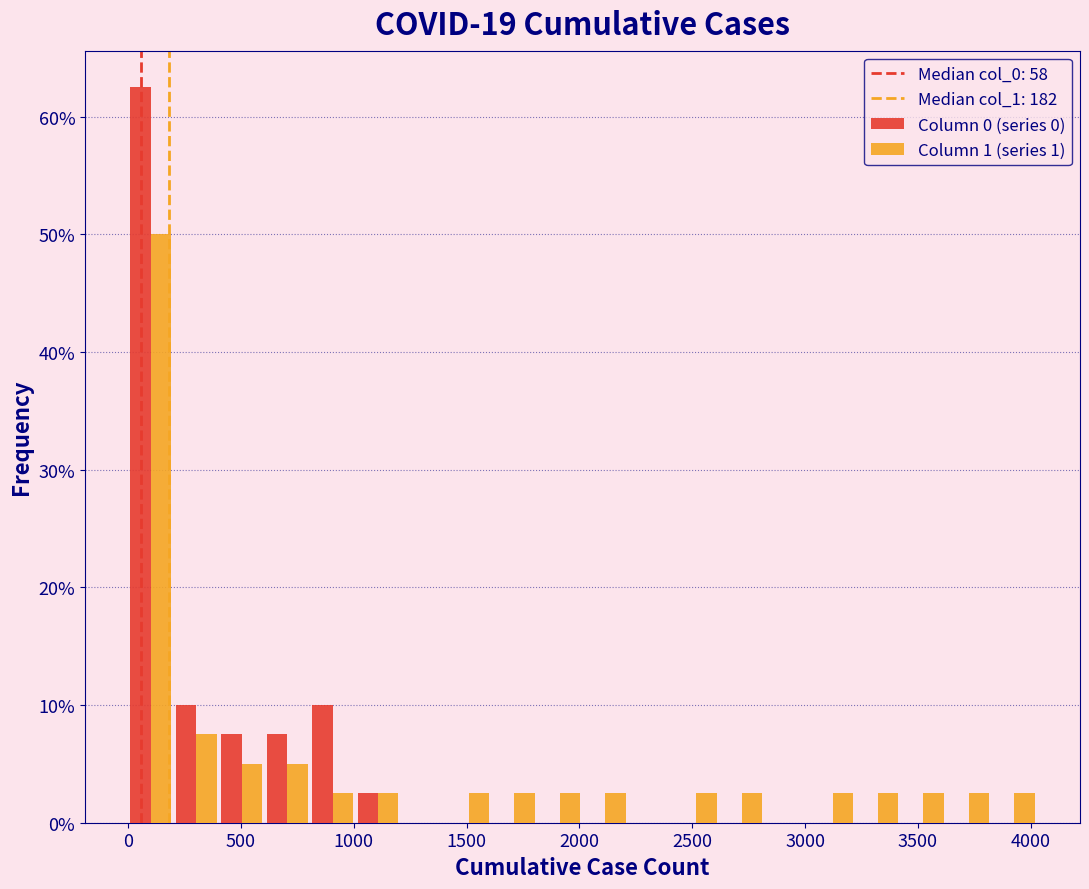

What is the height of the Column 1 (series 1) bar covering 3400 to 3650 on the x-axis? Neither the bar edges nor the heights are printed on the chart, so give them approximately, as read against the axes.

3